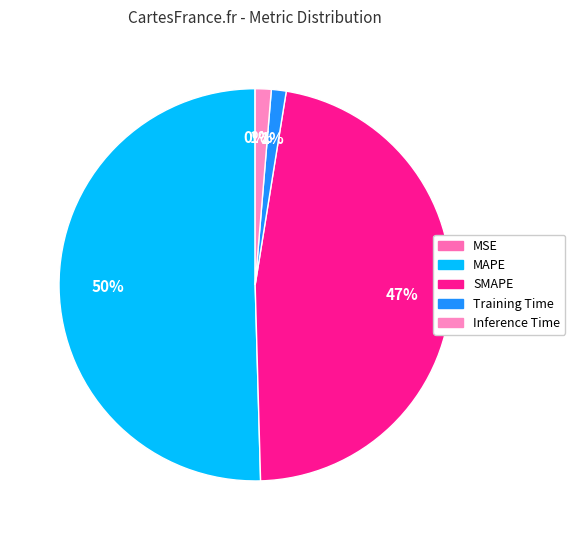

Which has a higher value, Training Time or Inference Time?

Inference Time